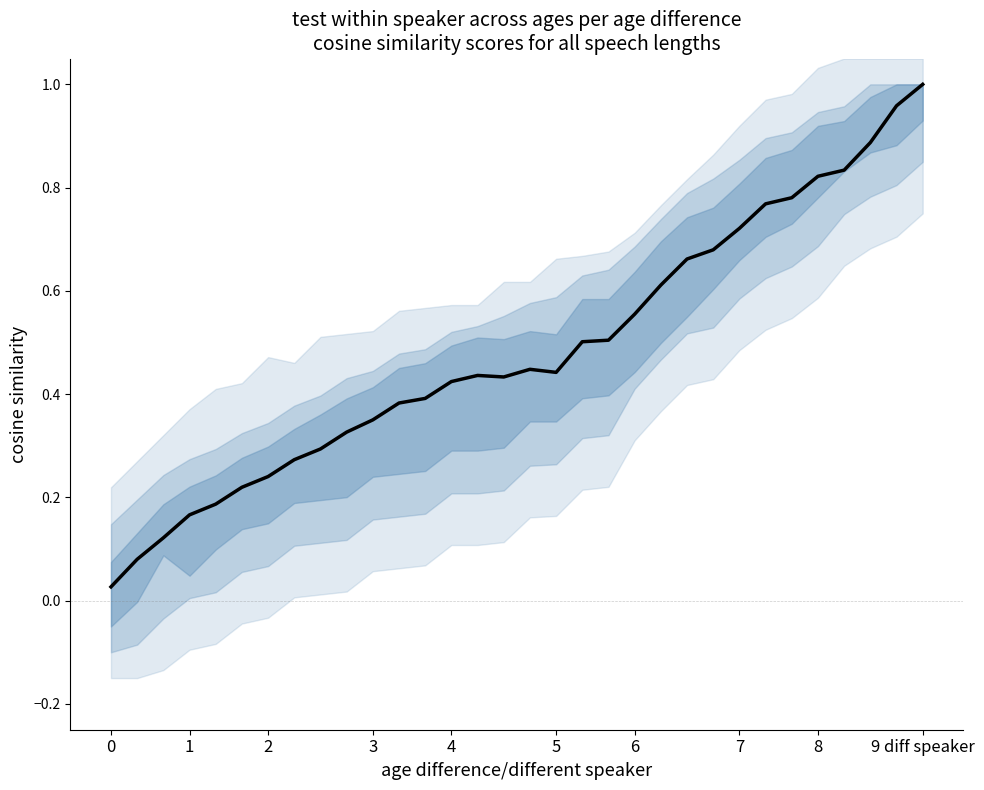

Where is the first local maximum?

14